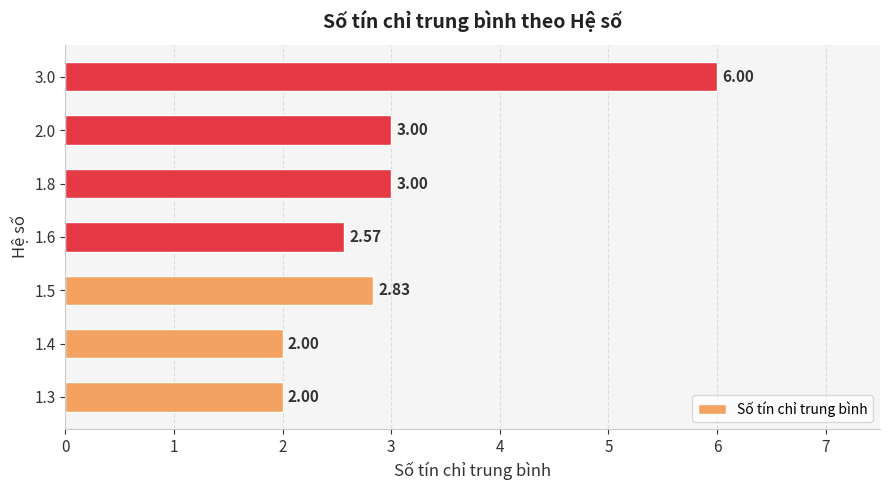

How many categories are shown in the chart?

7